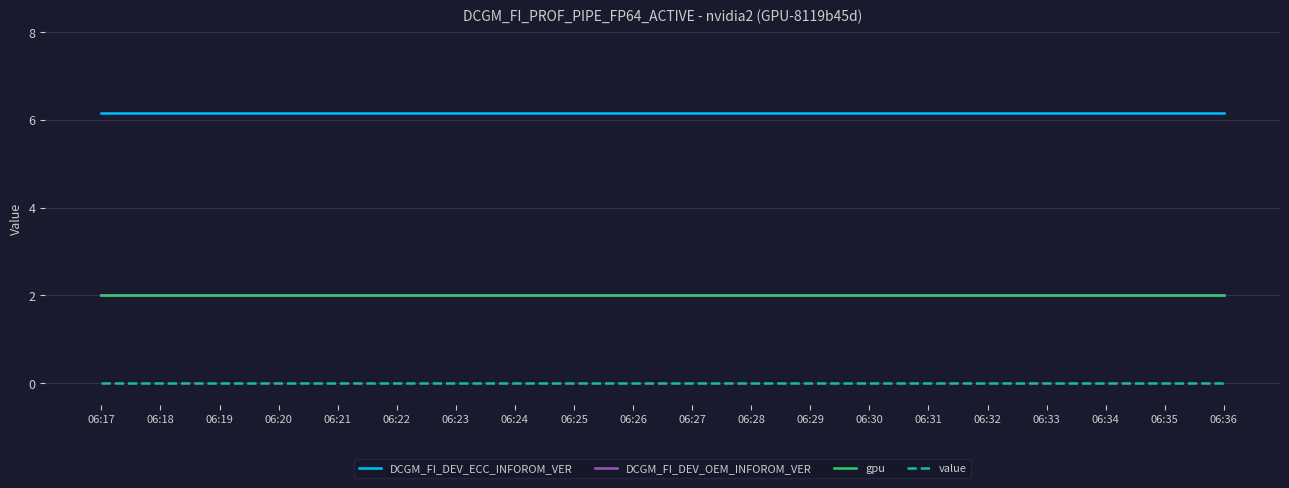

True or false: DCGM_FI_DEV_OEM_INFOROM_VER and value intersect in this chart.

False